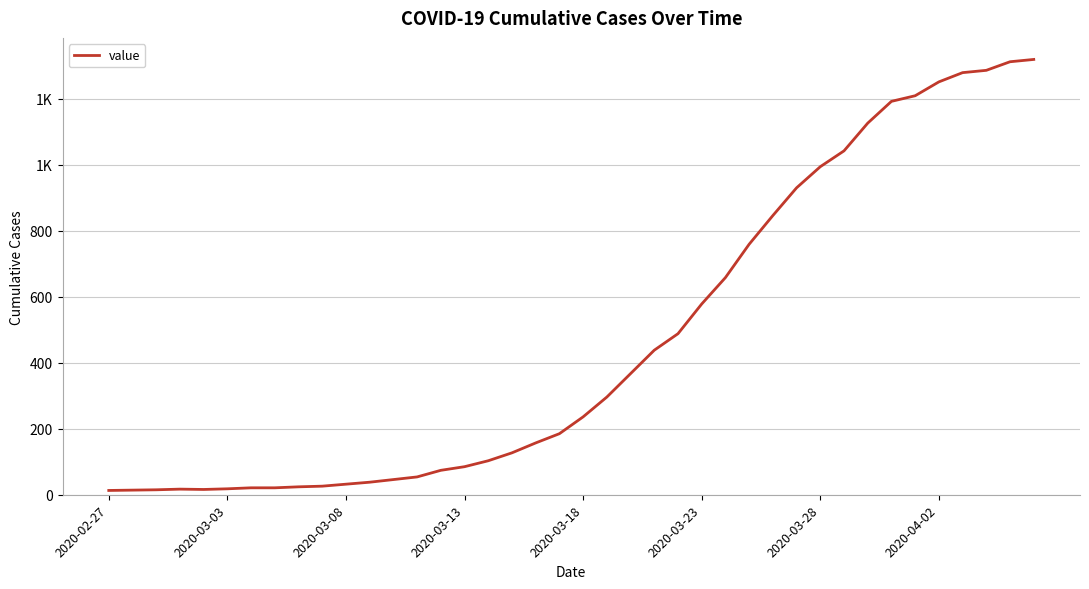

Does the chart display data point markers on the line(s)?

No